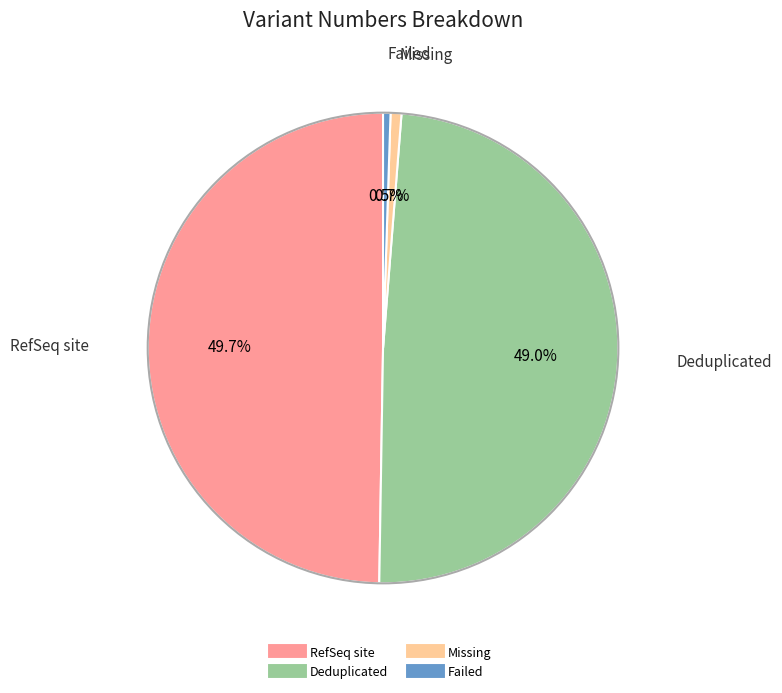

Does Missing account for over 50% of the chart?

No